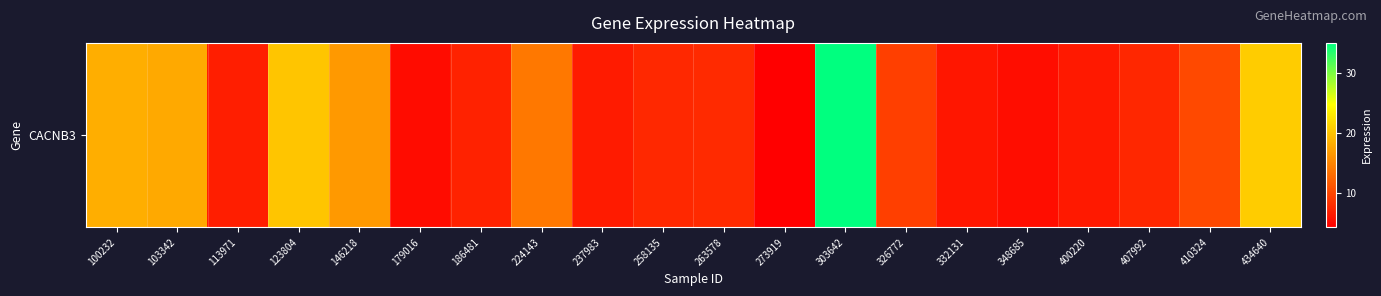

Rank the categories by value from highest to lowest.

303642, 434640, 123804, 100232, 103342, 146218, 224143, 410324, 326772, 263578, 258135, 407992, 186481, 113971, 237983, 400220, 332131, 348685, 179016, 273919